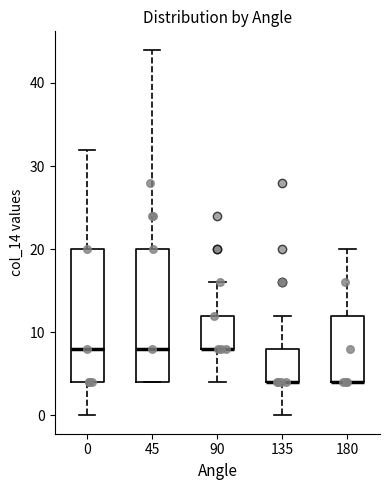

Where does the upper whisker of the box at x = 90 end on the y-axis? The values are not printed on the chart, so give them approximately, as read against the axis.

16